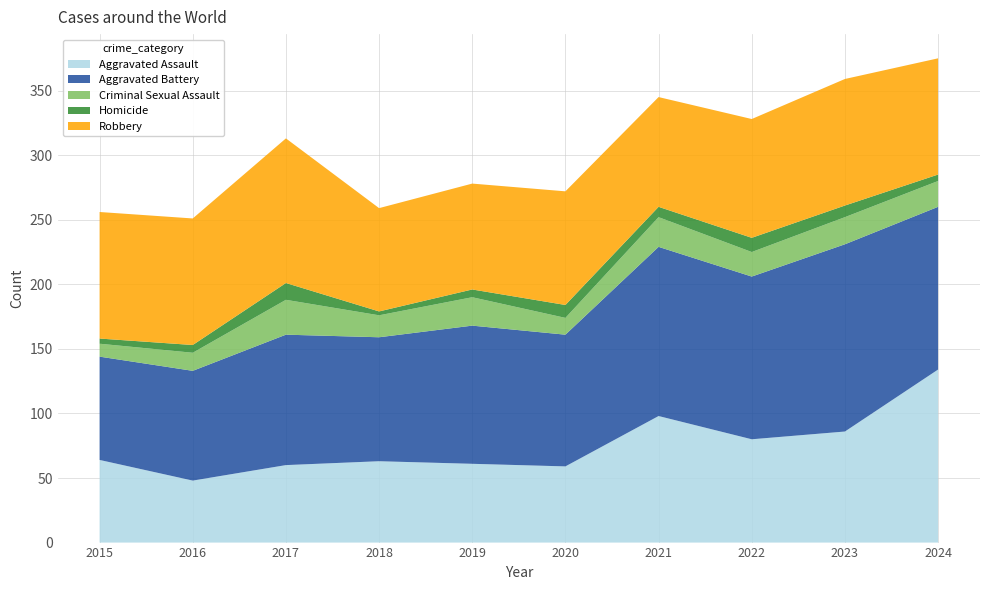

Reading left to right, list all the values displayed in this chart.

Aggravated Assault: 2015=64	2016=48	2017=60	2018=63	2019=61	2020=59	2021=98	2022=80	2023=86	2024=134
Aggravated Battery: 2015=80	2016=85	2017=101	2018=96	2019=107	2020=102	2021=131	2022=126	2023=145	2024=126
Criminal Sexual Assault: 2015=10	2016=14	2017=27	2018=17	2019=22	2020=13	2021=23	2022=19	2023=21	2024=20
Homicide: 2015=4	2016=6	2017=13	2018=3	2019=6	2020=10	2021=8	2022=11	2023=9	2024=5
Robbery: 2015=98	2016=98	2017=112	2018=80	2019=82	2020=88	2021=85	2022=92	2023=98	2024=90